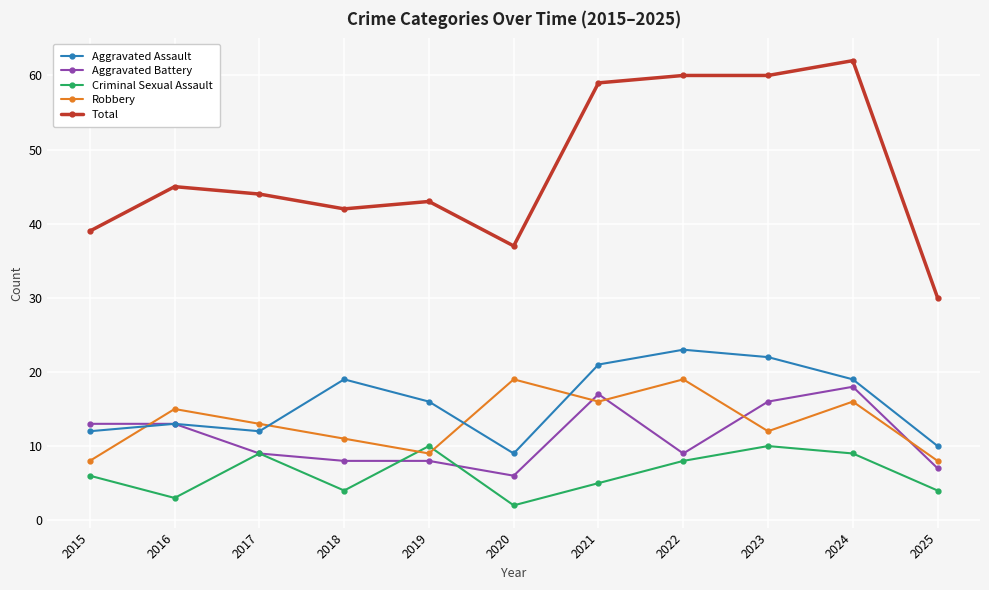

Where is the first local maximum for Robbery?

2016